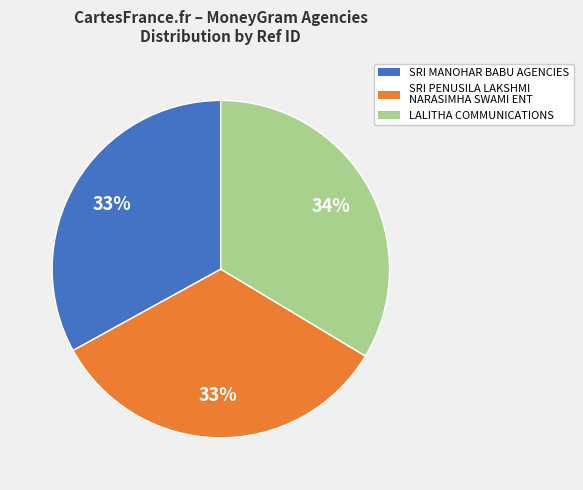

To the nearest percent, what is the difference between the largest and smallest slice percentages?

1%